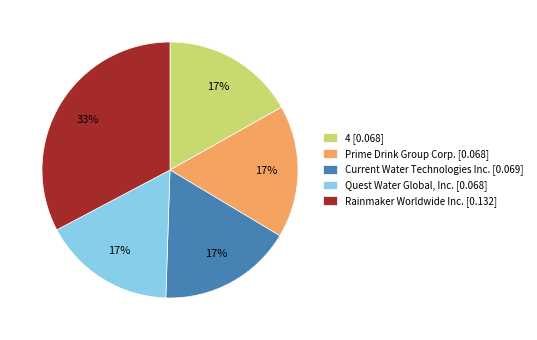

Do 4 [0.068] and Rainmaker Worldwide Inc. [0.132] together represent more than half of the pie?

No